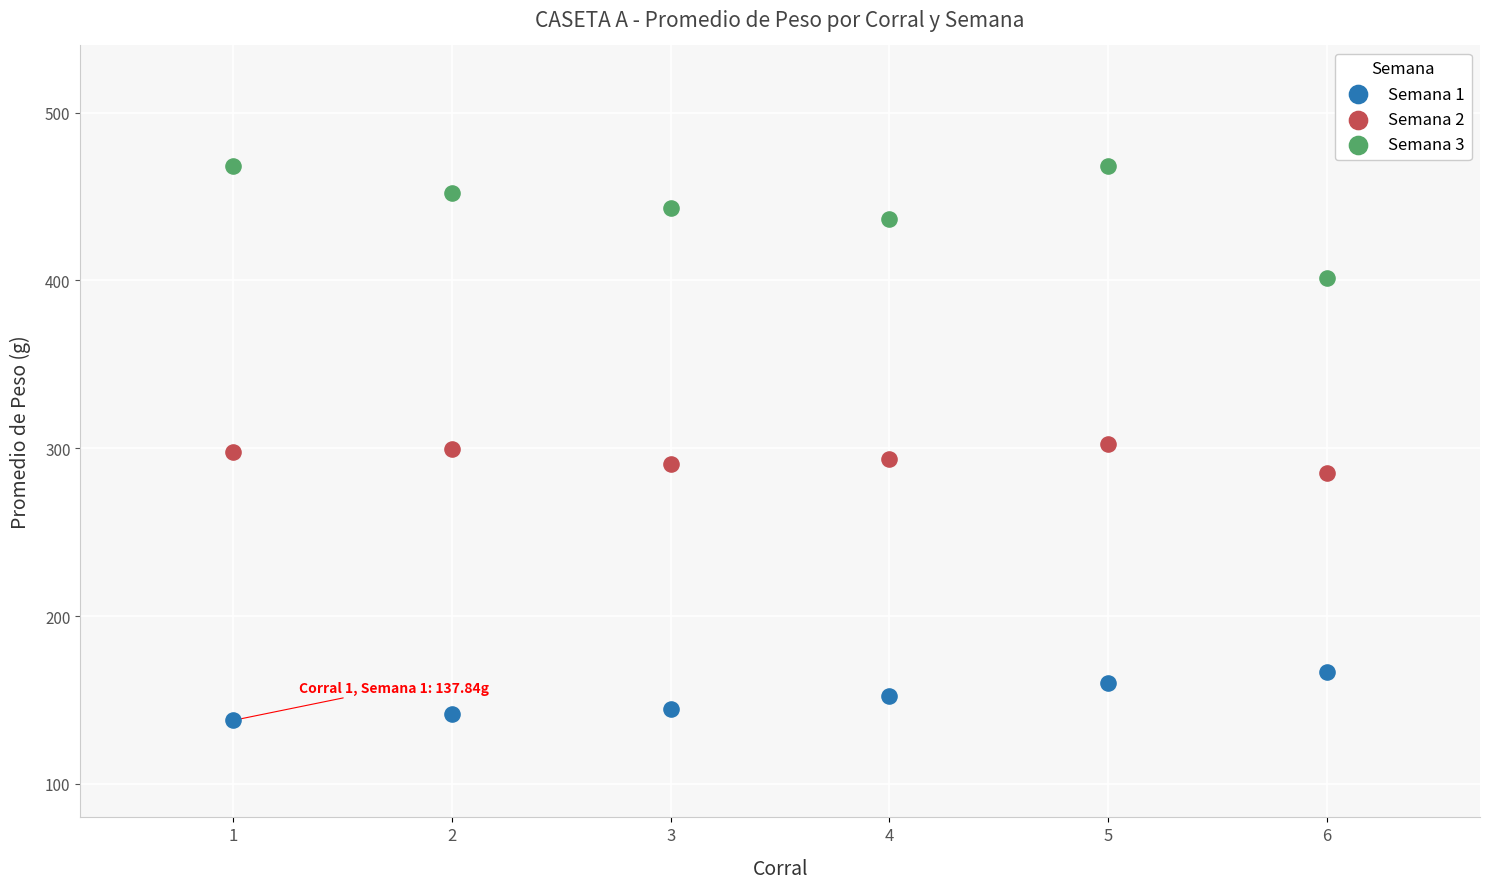

What are all the series names shown in the legend?

Semana 1, Semana 2, Semana 3